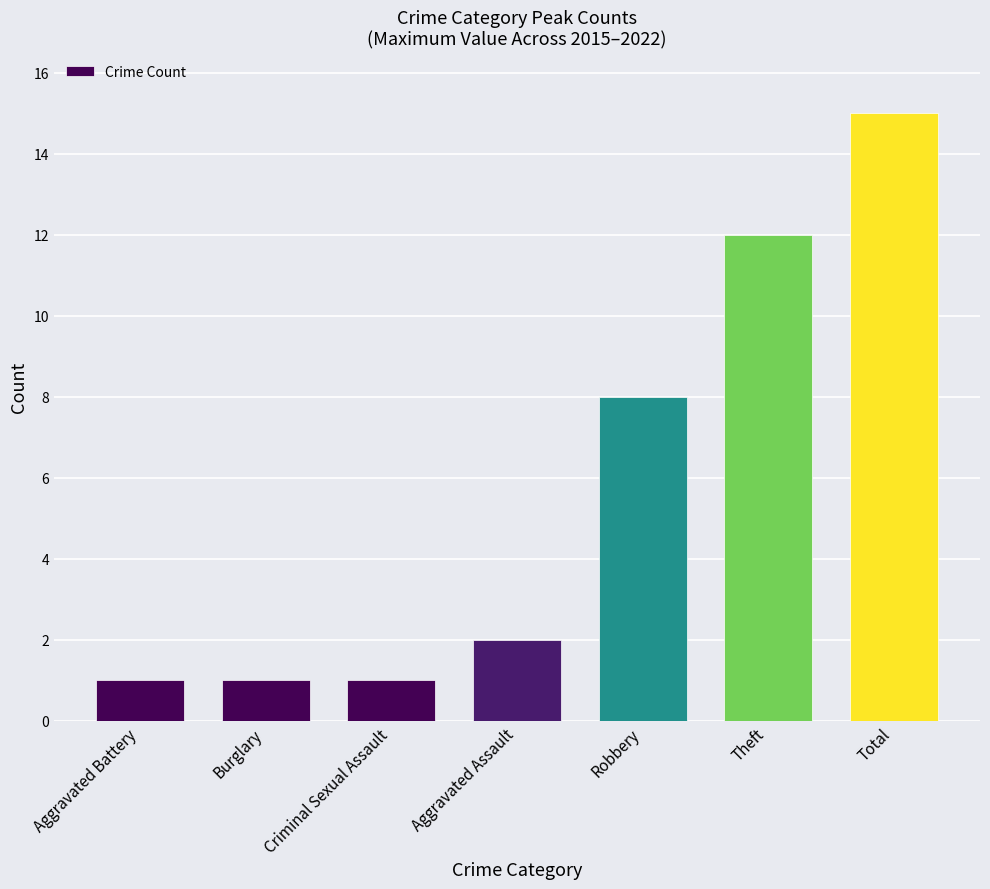

Does the chart contain stacked bars?

No